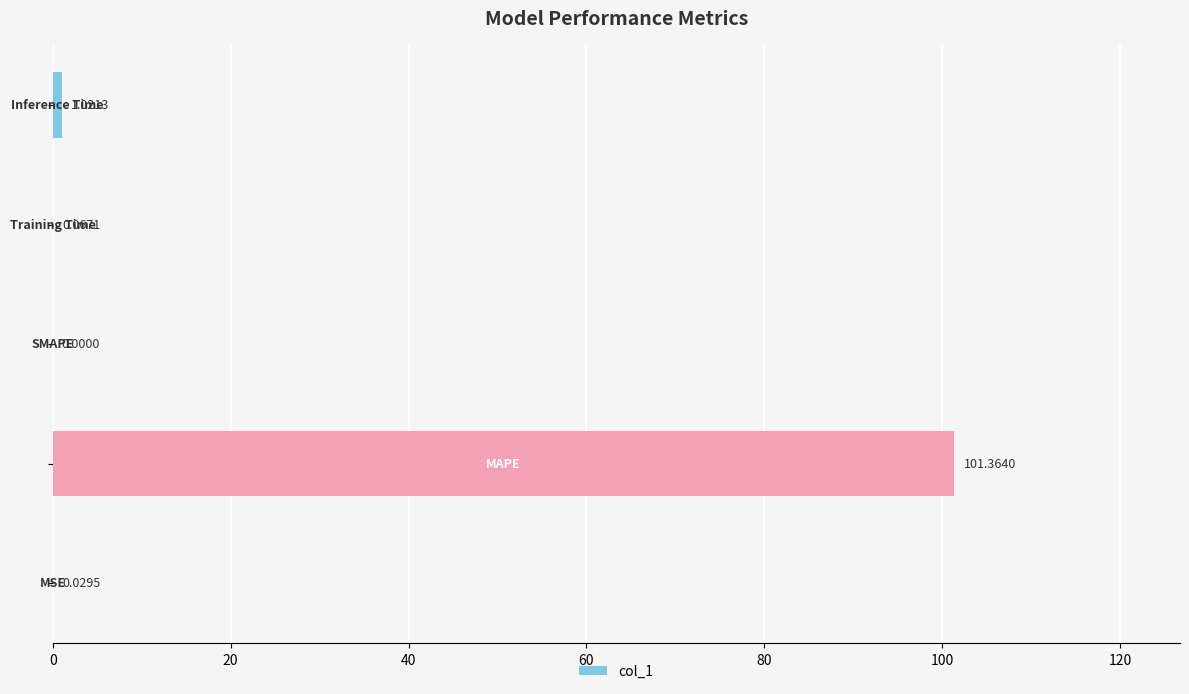

What is the sum of all values?

102.5